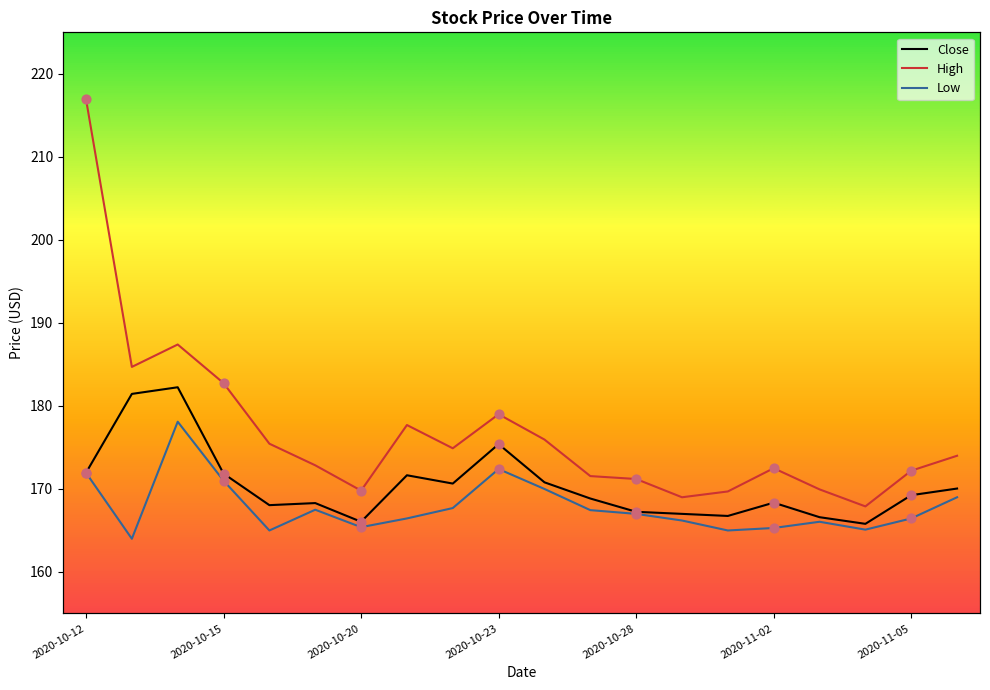

Which series contains the lowest Y value?

Low